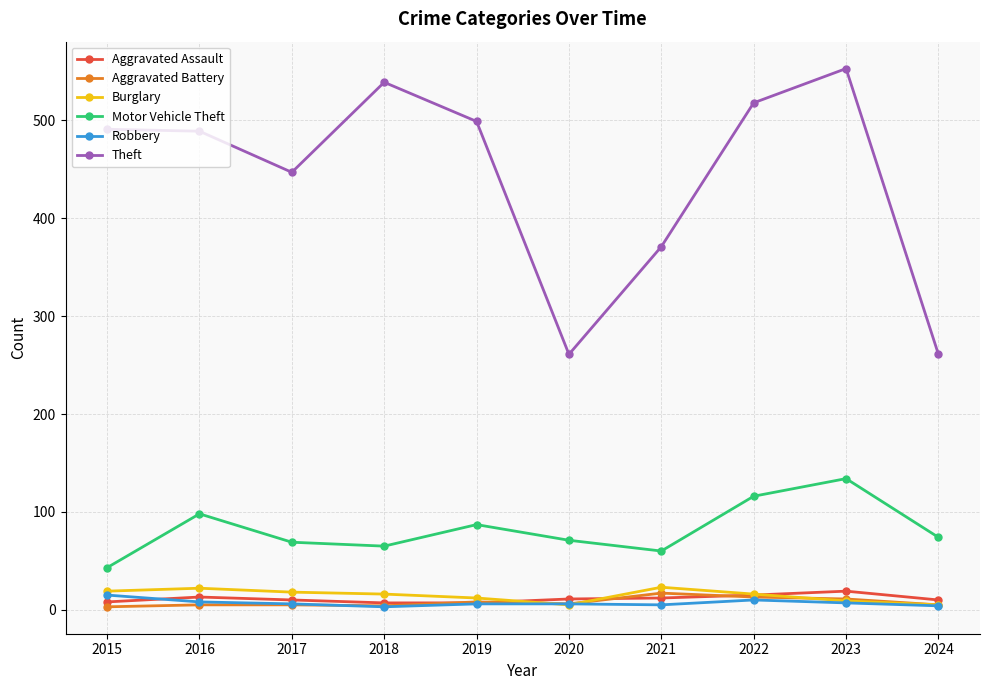

What is the average value of the Aggravated Battery series?

8